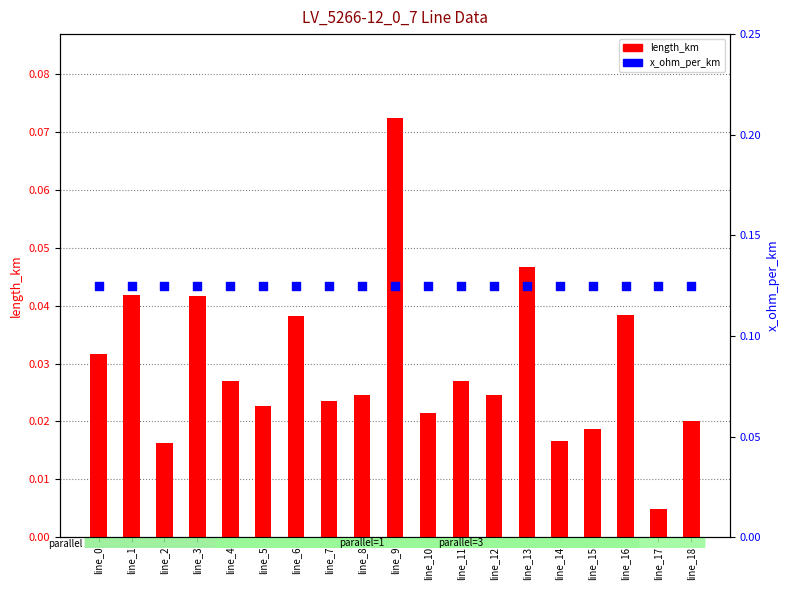

Which series reaches the minimum Y coordinate?

length_km